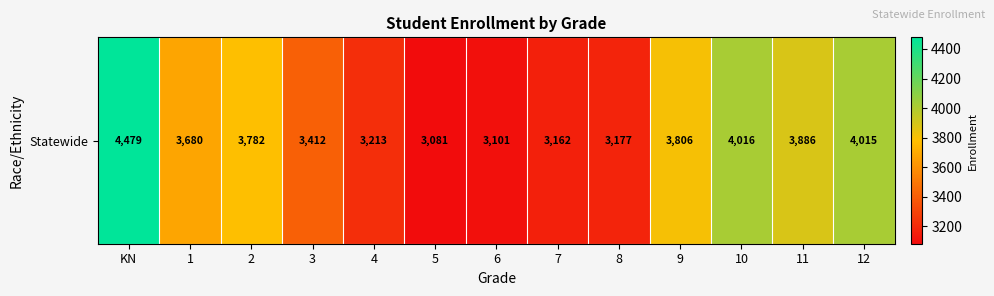

How many categories are shown in the chart?

13